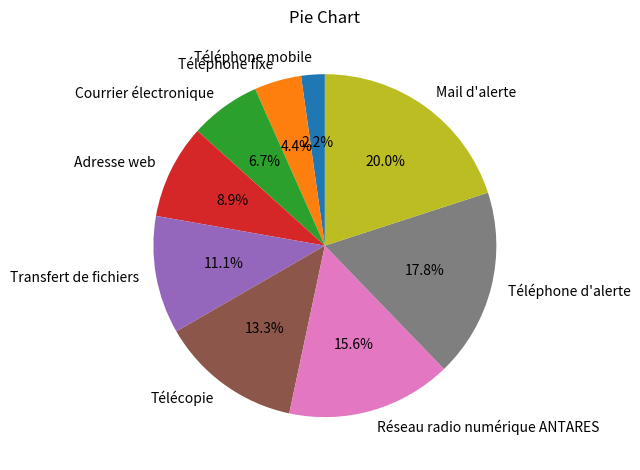

Is Courrier électronique the majority of the pie?

No